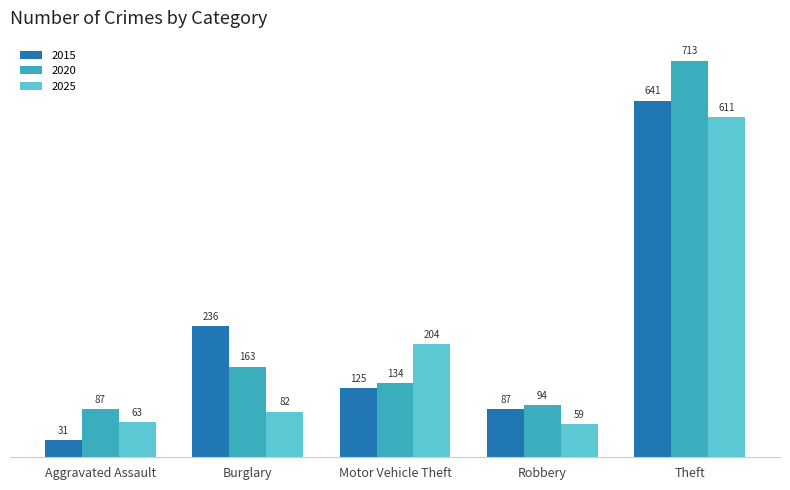

What is the difference between the maximum and minimum values in the 2020 series?

626